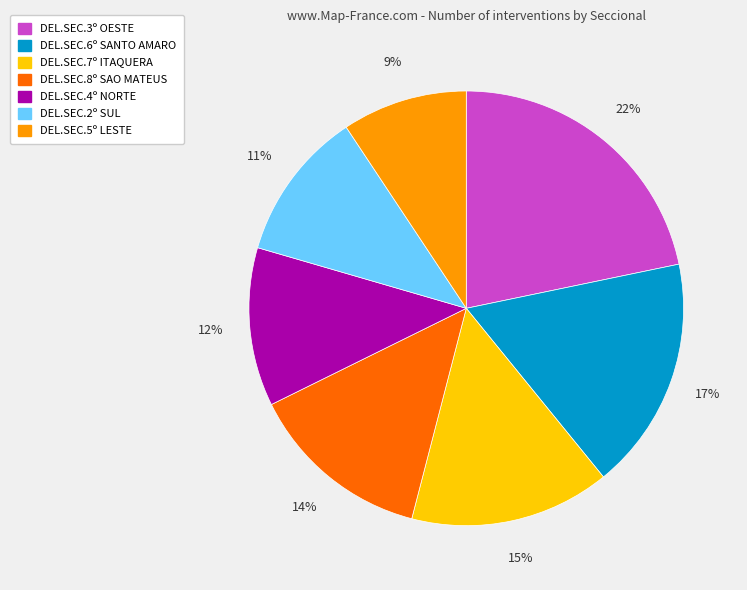

Between DEL.SEC.2º SUL and DEL.SEC.4º NORTE, which is larger?

DEL.SEC.4º NORTE